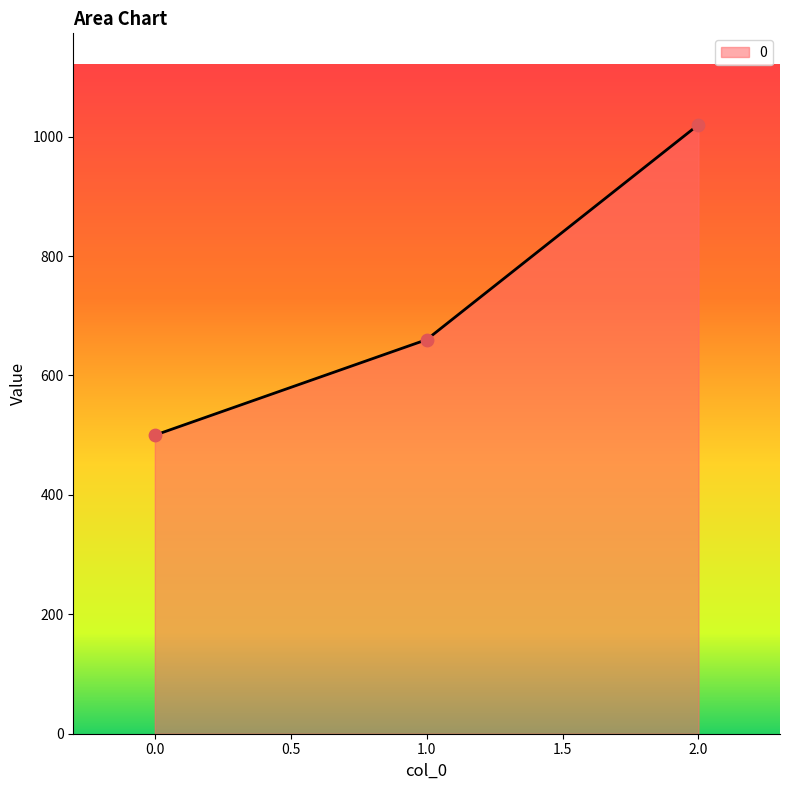

What is the change in value from 0.0 to 2.0?

+520